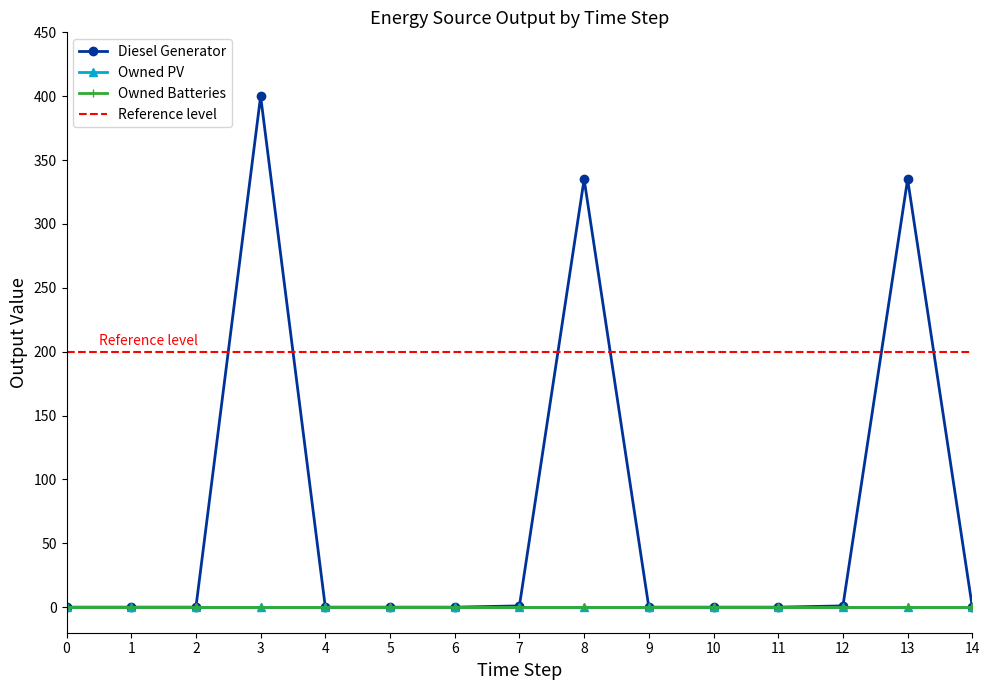

How many categories are shown in the chart?

15